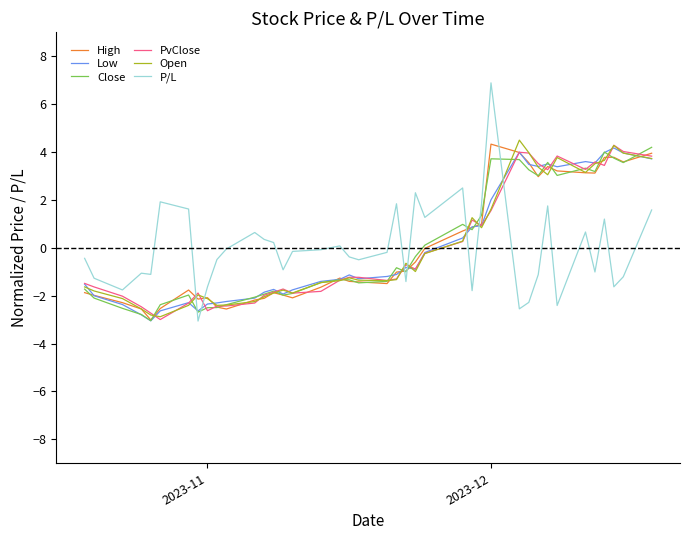

True or false: Open and P/L cross at least once.

True